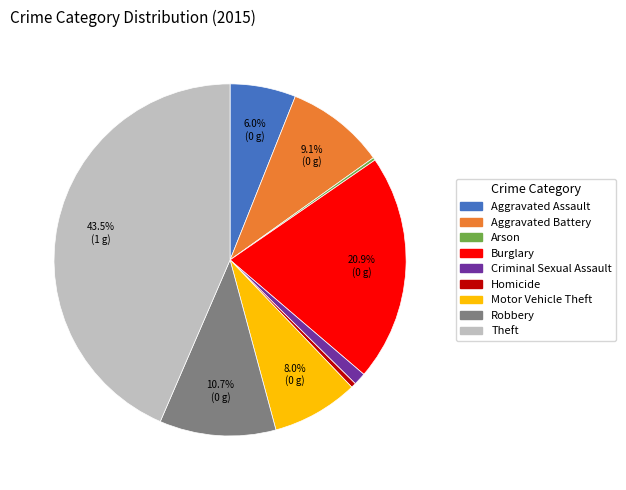

Is there any slice that represents more than half of the pie?

No